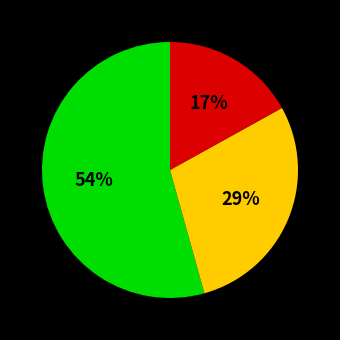

Is there a majority slice in this chart?

Yes